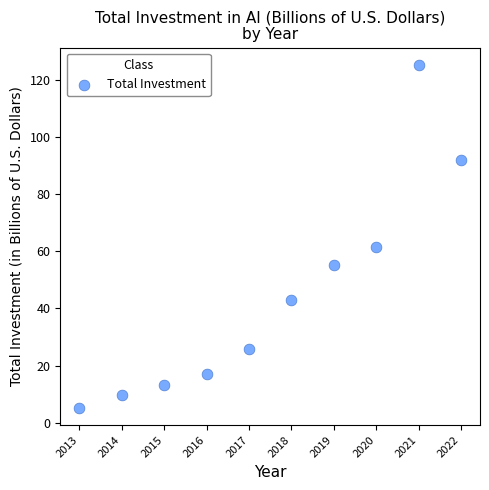

What is the average X value?

2017.5